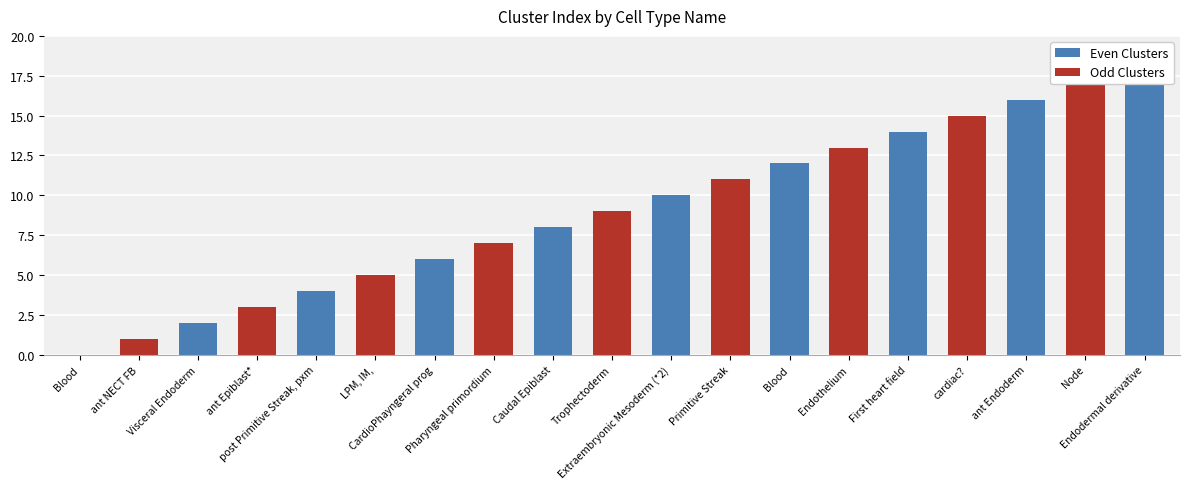

What is the greatest value displayed?

18